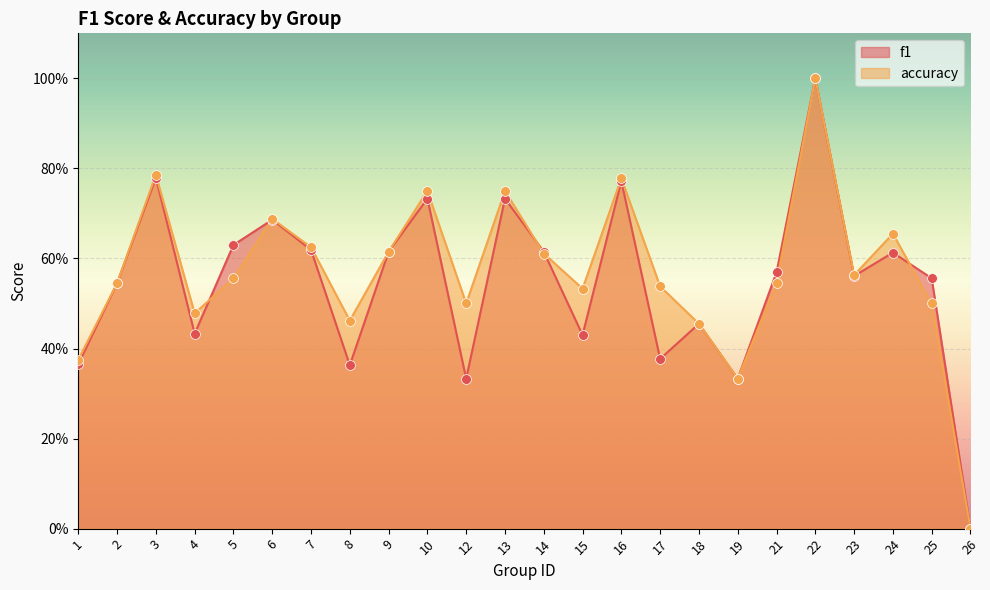

What are all the series names shown in the legend?

f1, accuracy